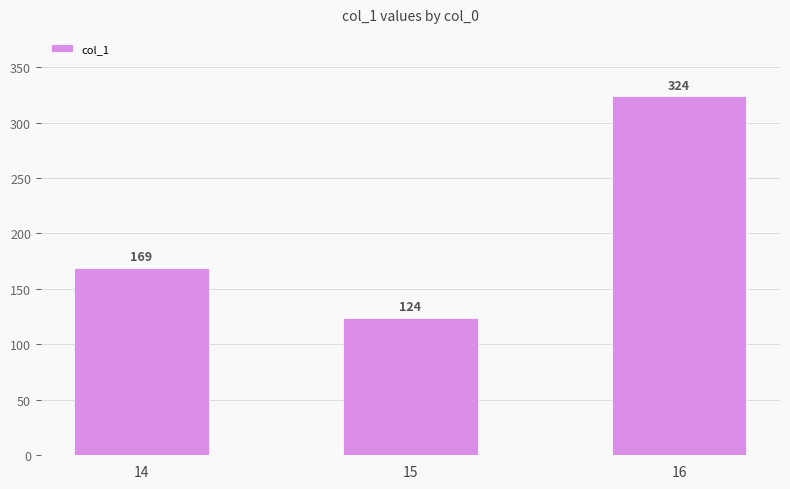

Approximately how many times larger is the value at 16 compared to 15?

2.6